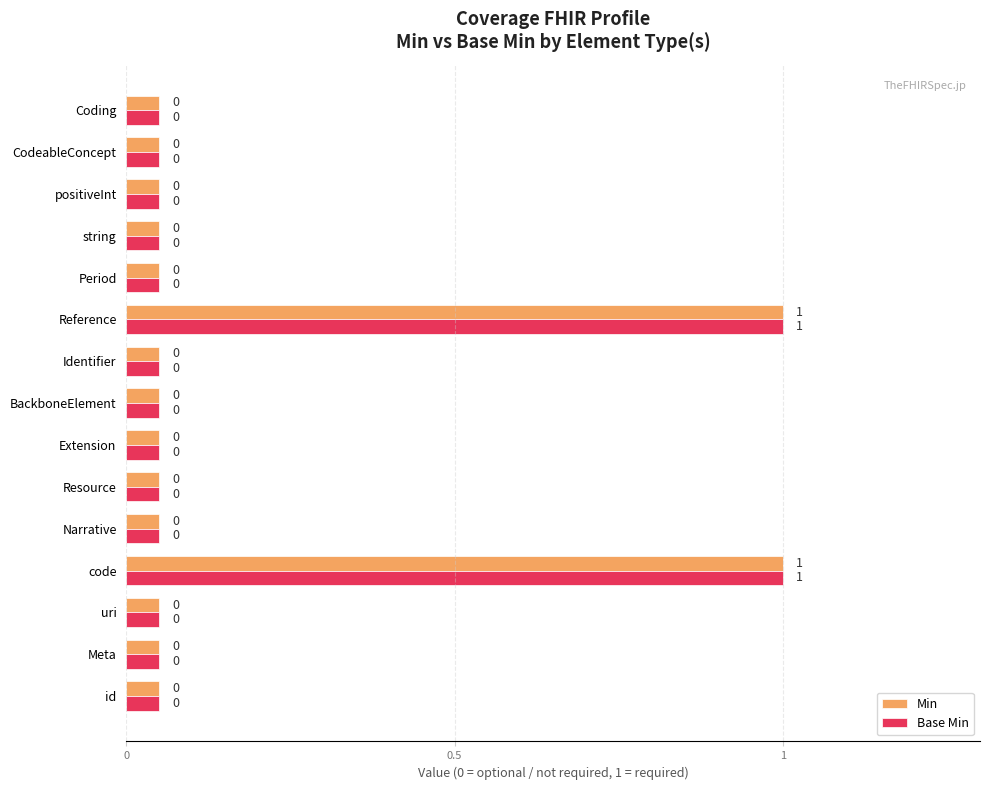

What is the maximum value for Min?

1.0